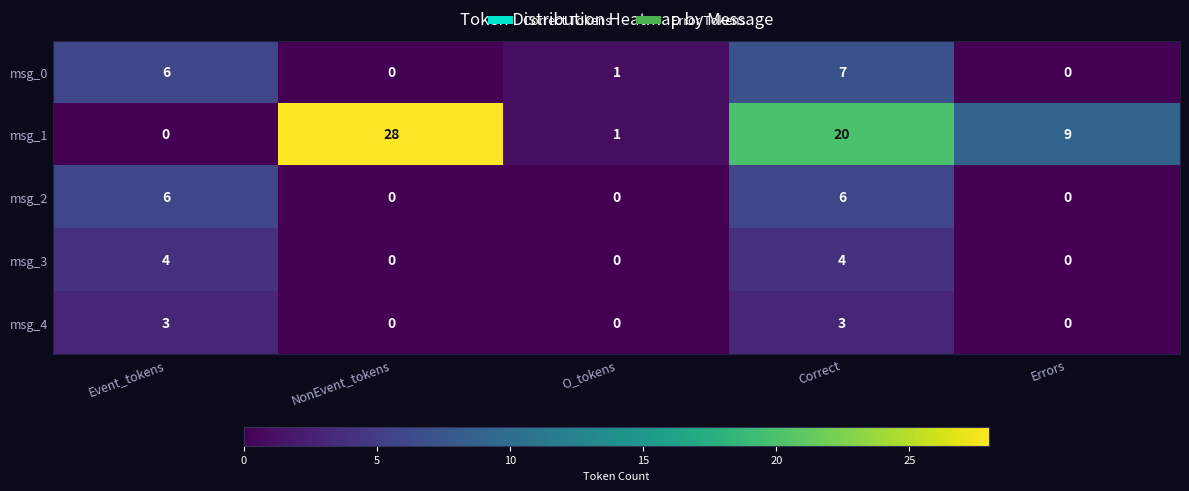

Which series has the largest range (max minus min)?

msg_1